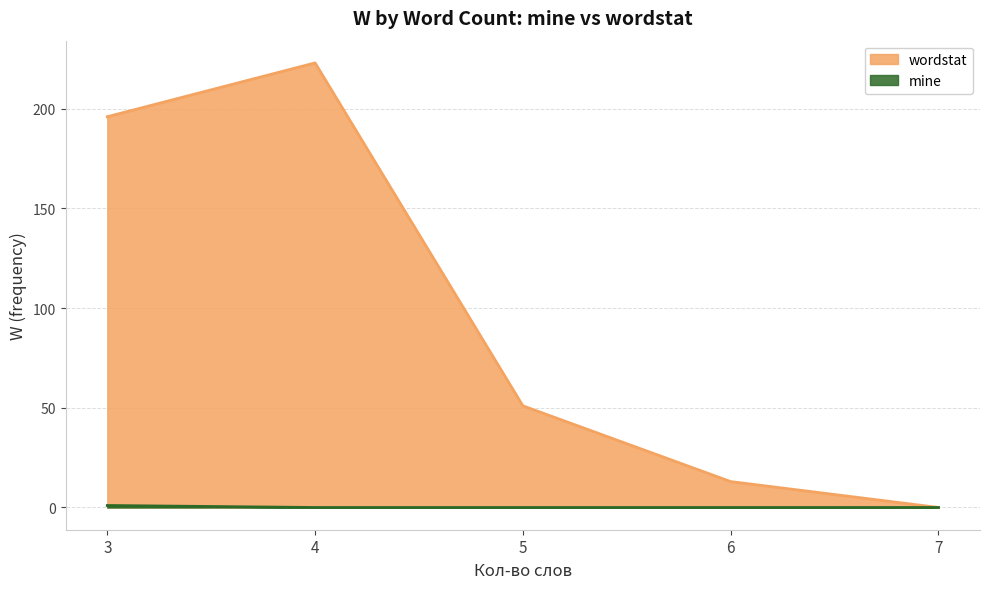

How many positive values does the mine series have?

1